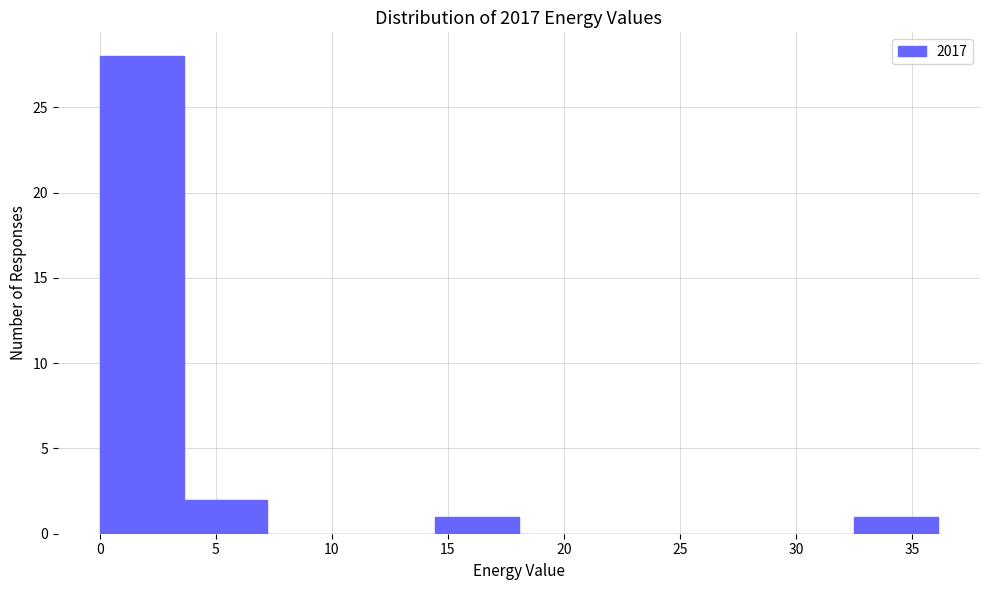

Reading left to right, transcribe this chart: for each bar, give the range it covers on the x-axis and its height. Neither the bar edges nor the heights are printed on the chart, so give them approximately, as read against the axes.

0.0 to 3.5: 28
3.5 to 7.0: 2
7.0 to 11.0: 0
11.0 to 14.5: 0
14.5 to 18.0: 1
18.0 to 21.5: 0
21.5 to 25.5: 0
25.5 to 29.0: 0
29.0 to 32.5: 0
32.5 to 36.0: 1